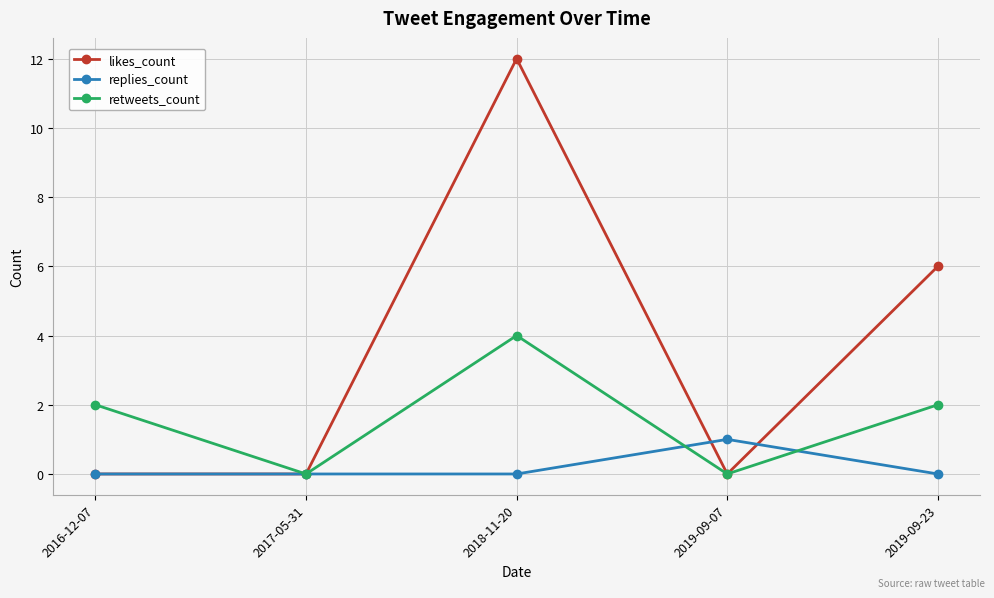

How many lines are shown in the chart?

3